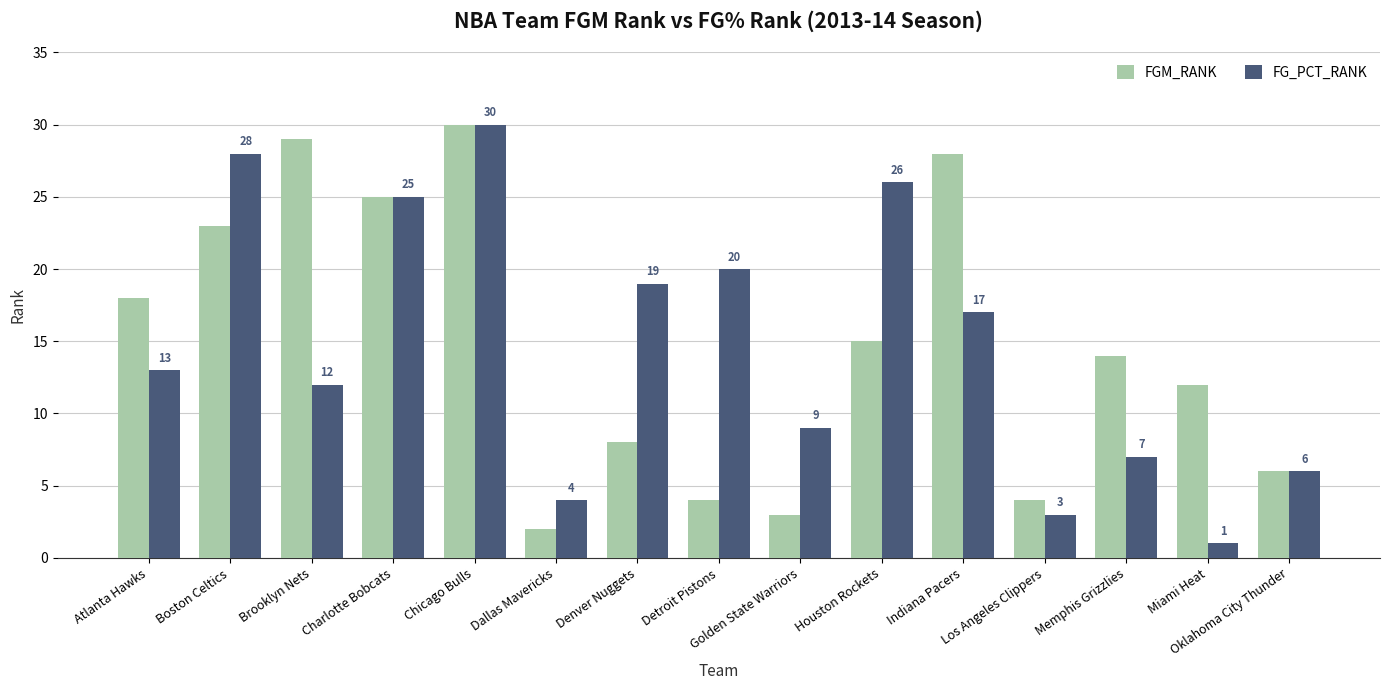

What is the value of the FG_PCT_RANK bar at the 14th from the left?

1